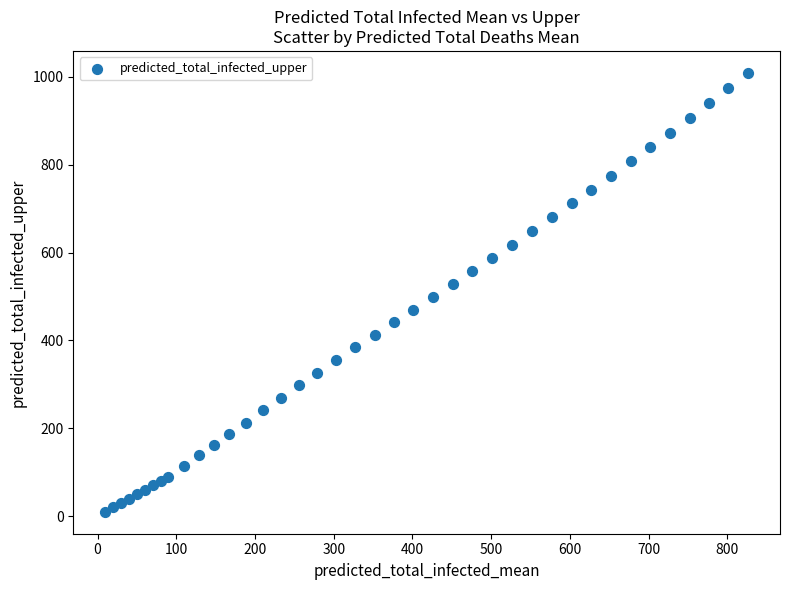

What is the range of X values (max minus min)?

816